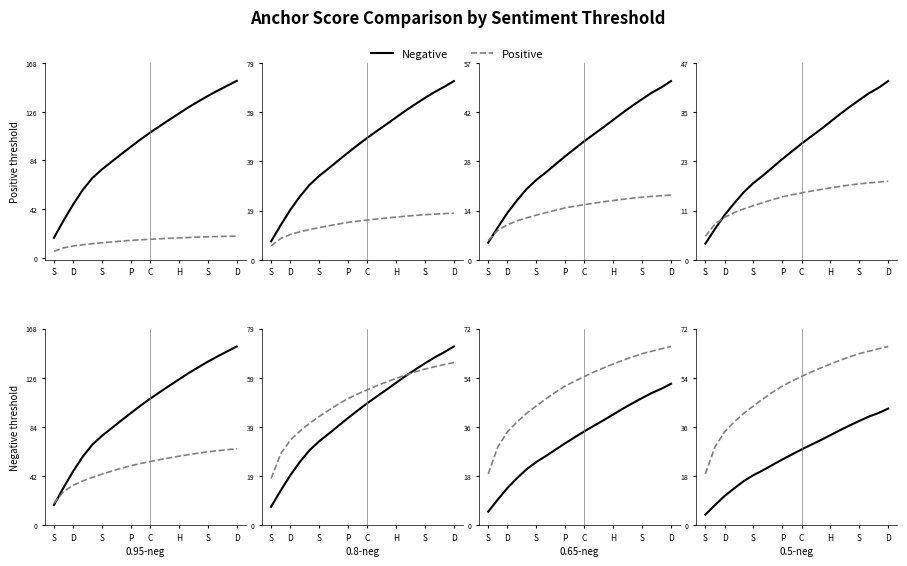

Does the chart have visible grid lines?

No